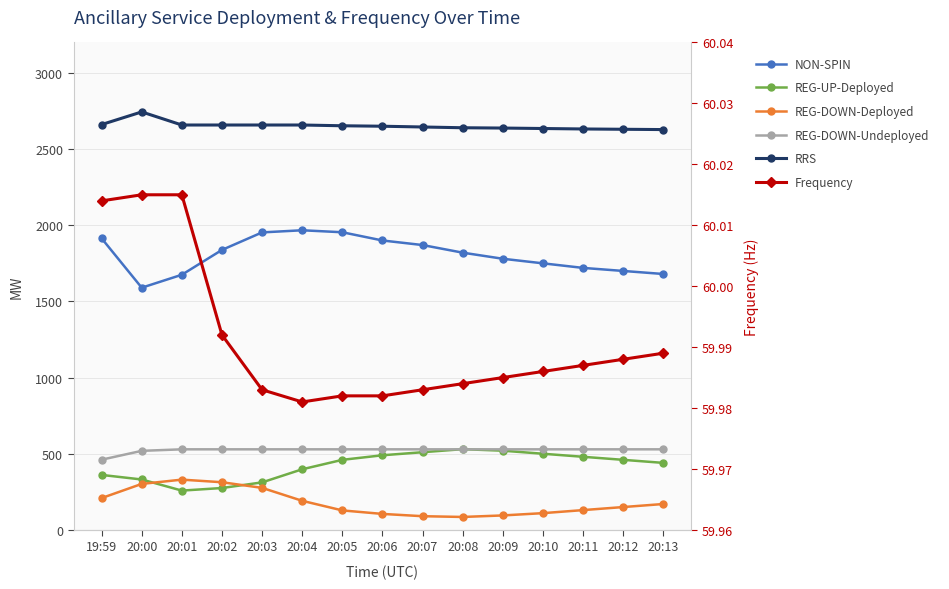

How many data points in RRS are less than 2650?

7